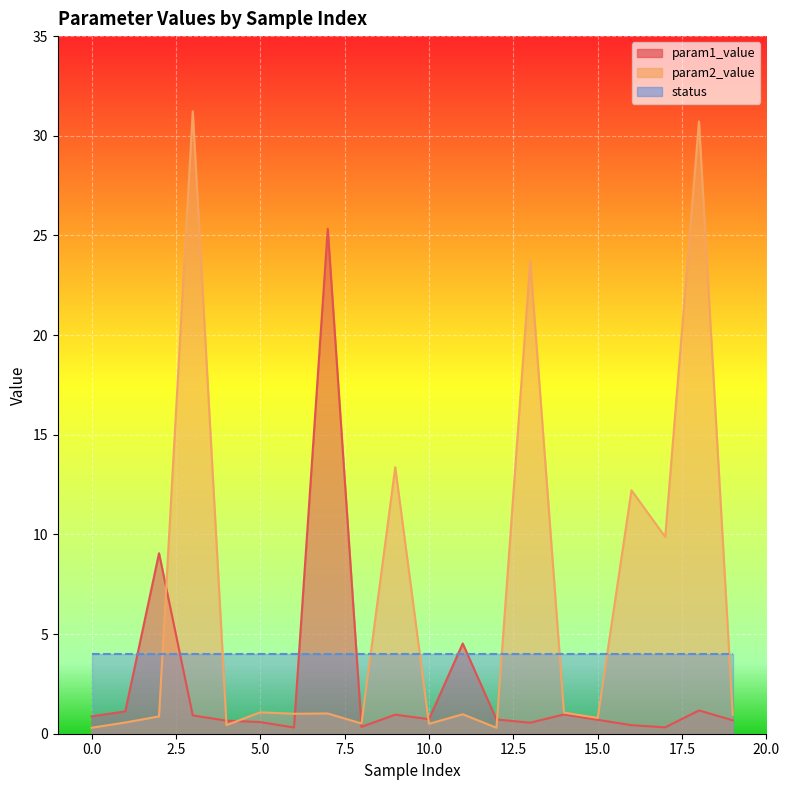

Between which two adjacent categories do param2_value and param1_value first intersect?

2 and 3